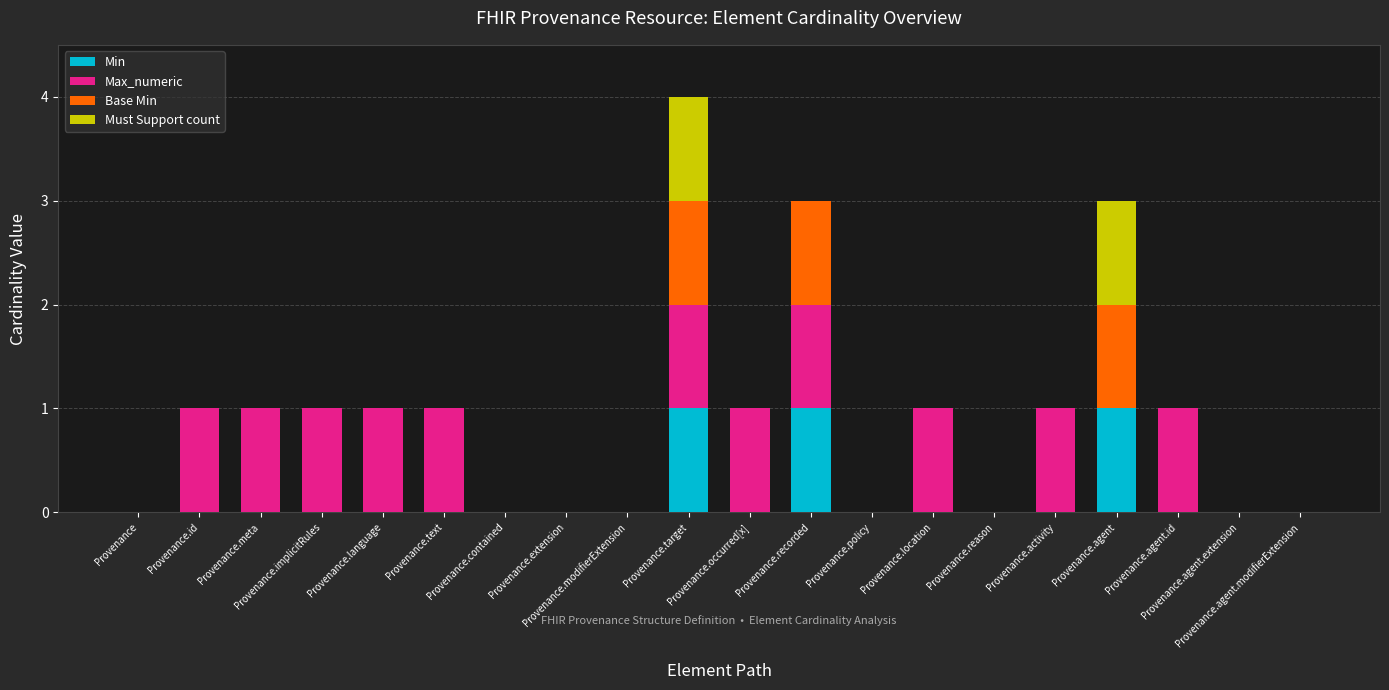

How many data points does each series have?

20